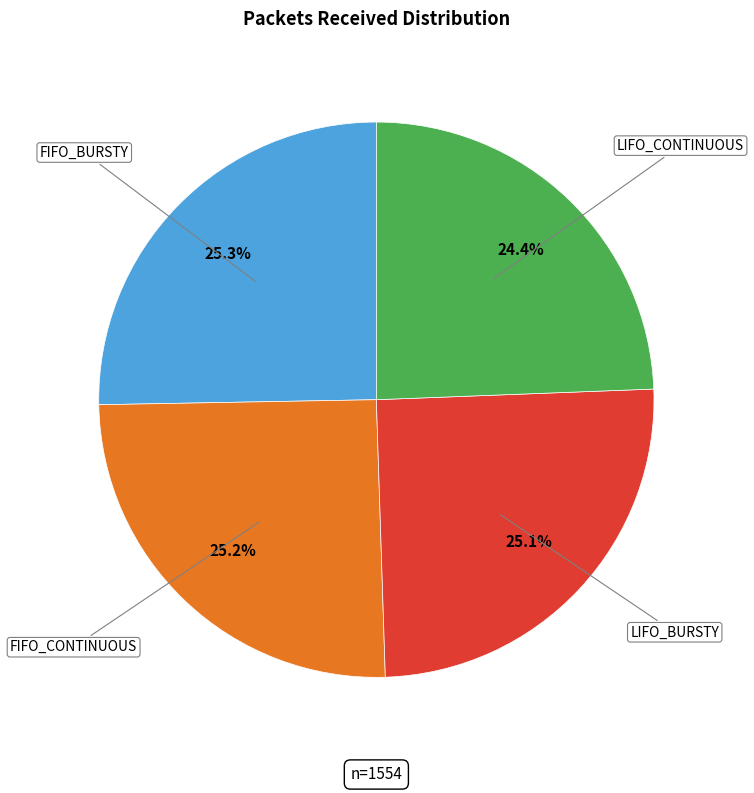

True or false: LIFO_CONTINUOUS accounts for 34% of the total.

False